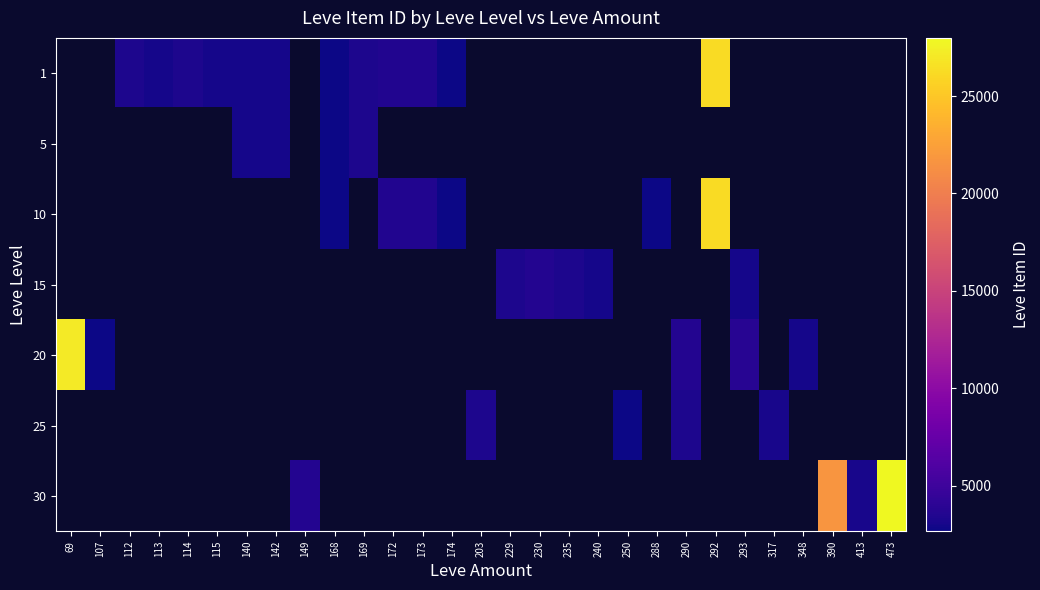

How many positive values does the 30 series have?

4